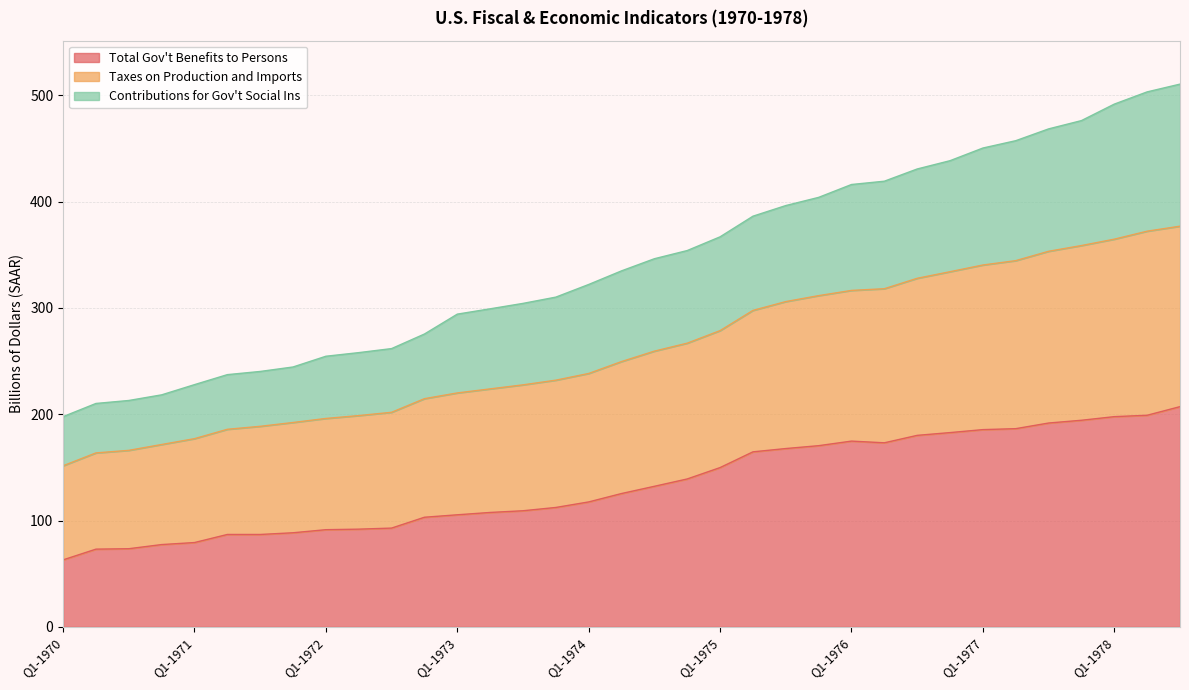

What is the minimum value for Total Gov't Benefits to Persons?

63.0